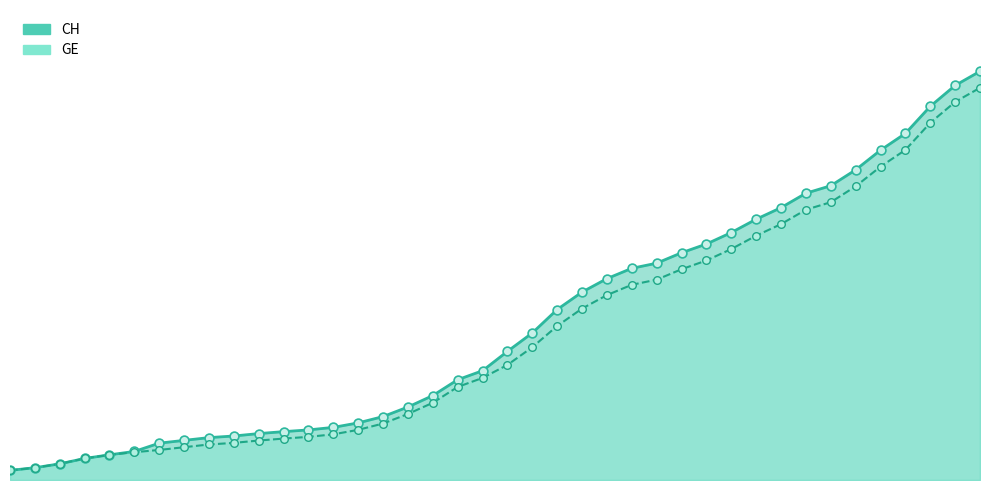

Which series has the widest spread of Y values?

CH_line